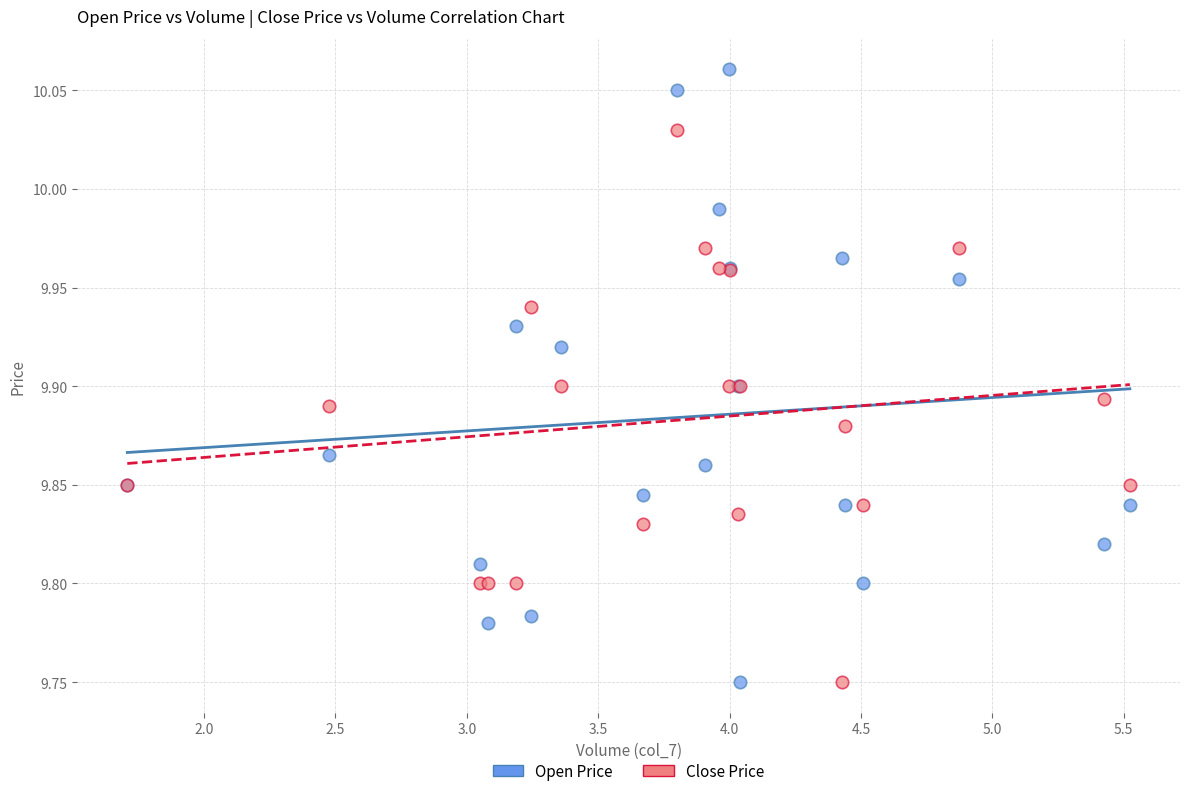

Which series reaches the maximum Y coordinate?

Open Price